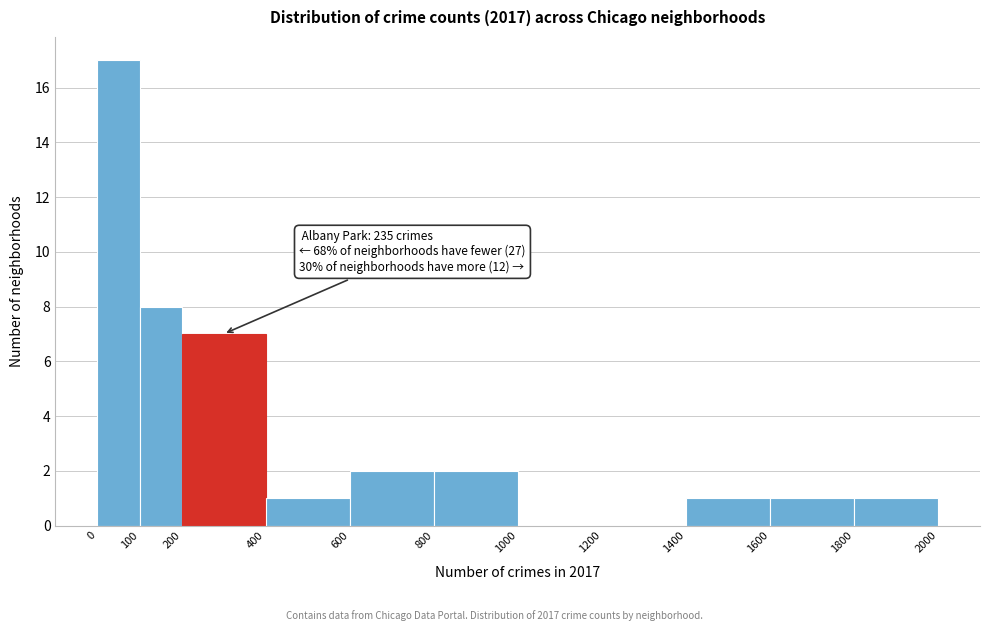

Over which range of the x-axis is the bar tallest?

0 to 100